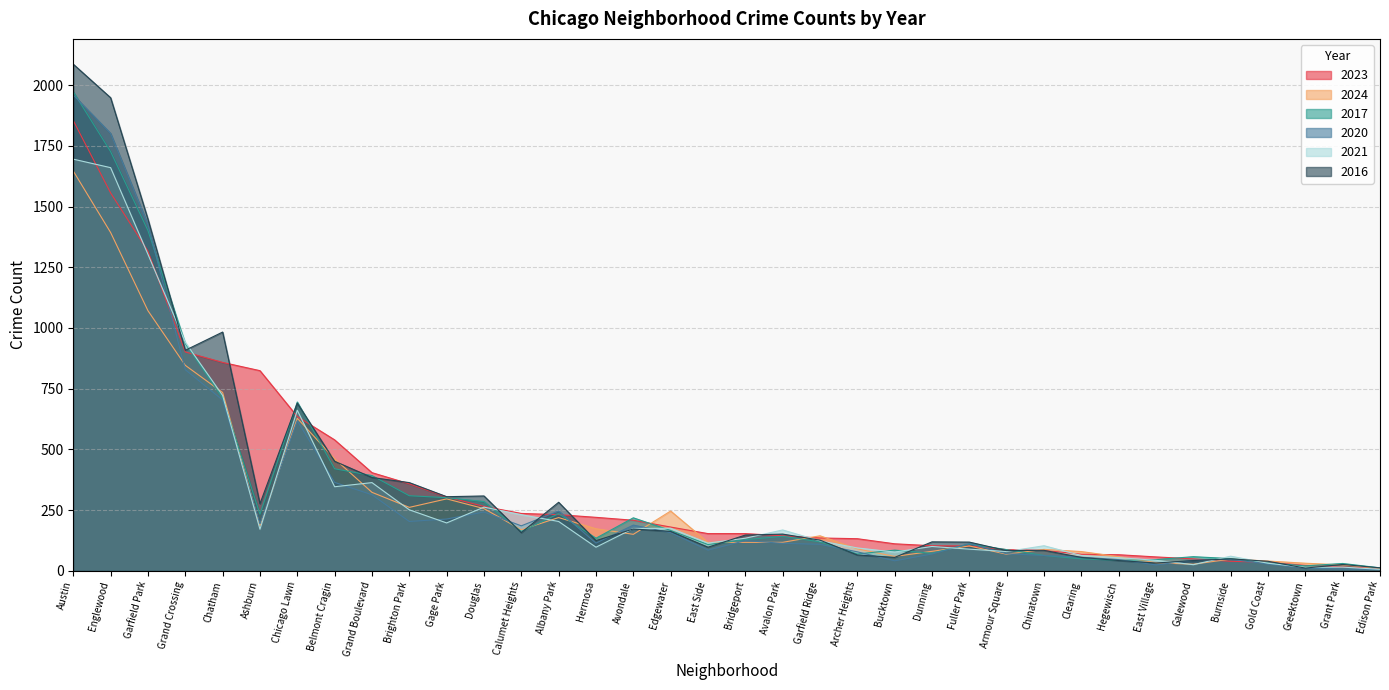

After their last crossing, which series has the higher values: 2016 or 2021?

2016